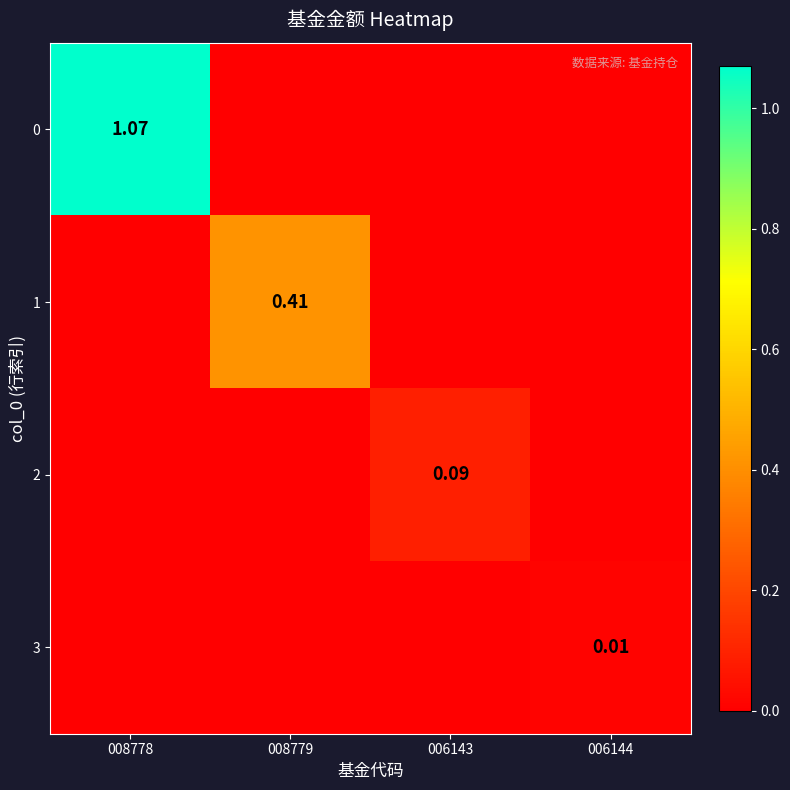

Rank the series by their maximum value, from lowest to highest.

3, 2, 1, 0